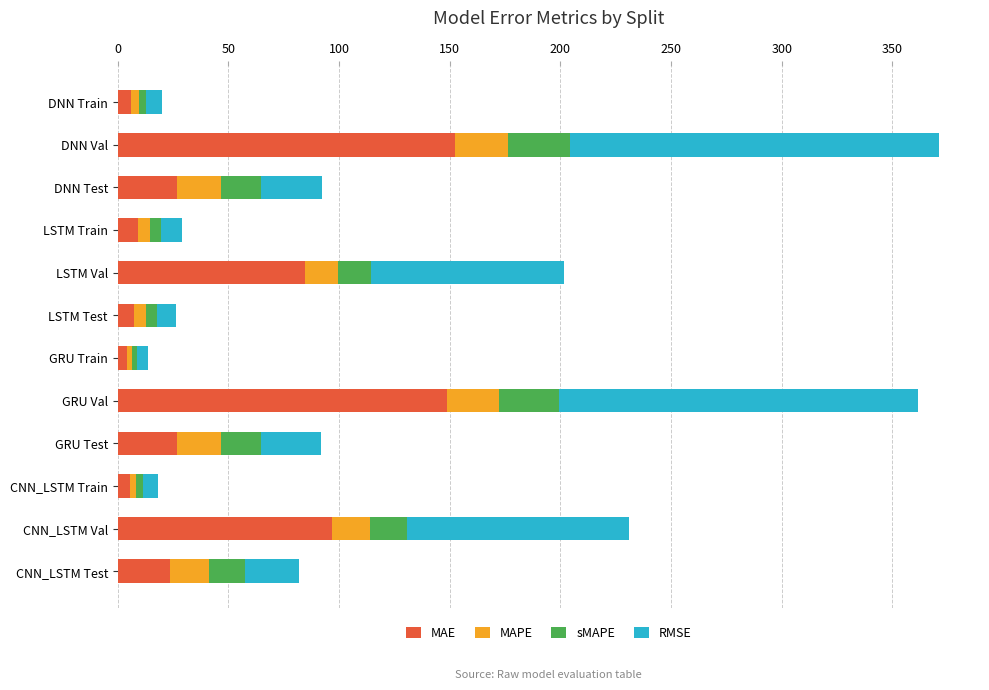

At which label is MAE closest to 78?

LSTM Val